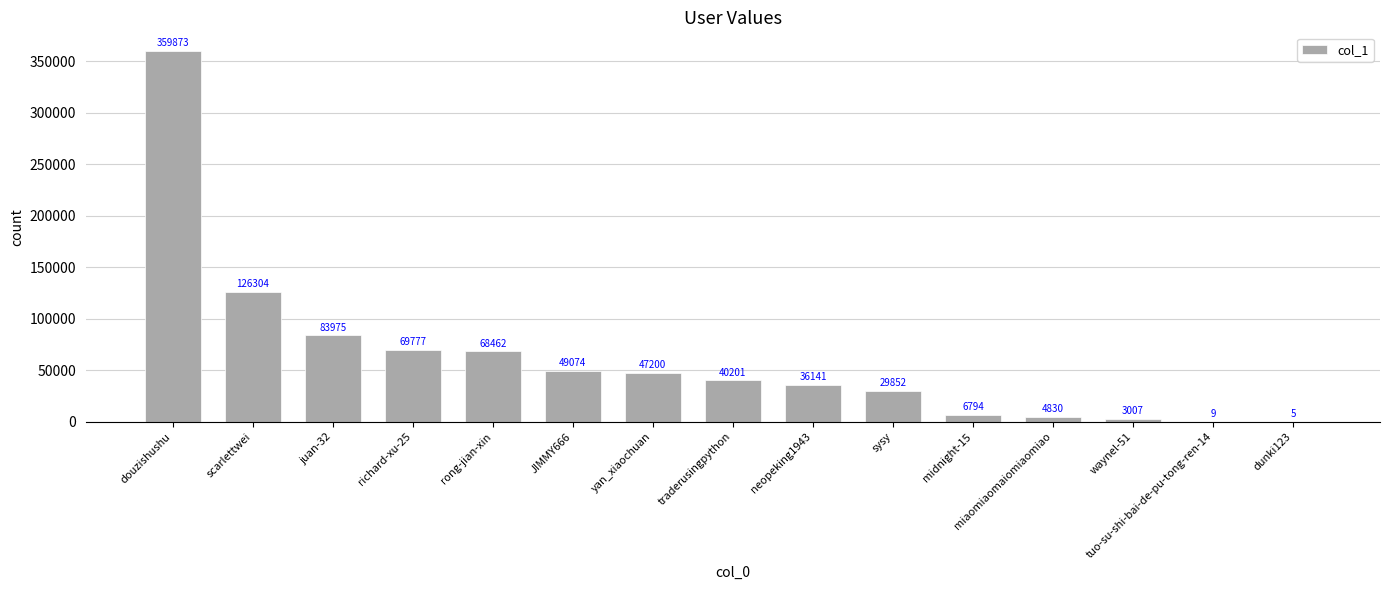

What value does the data have at midnight-15, to the nearest 50?

6800